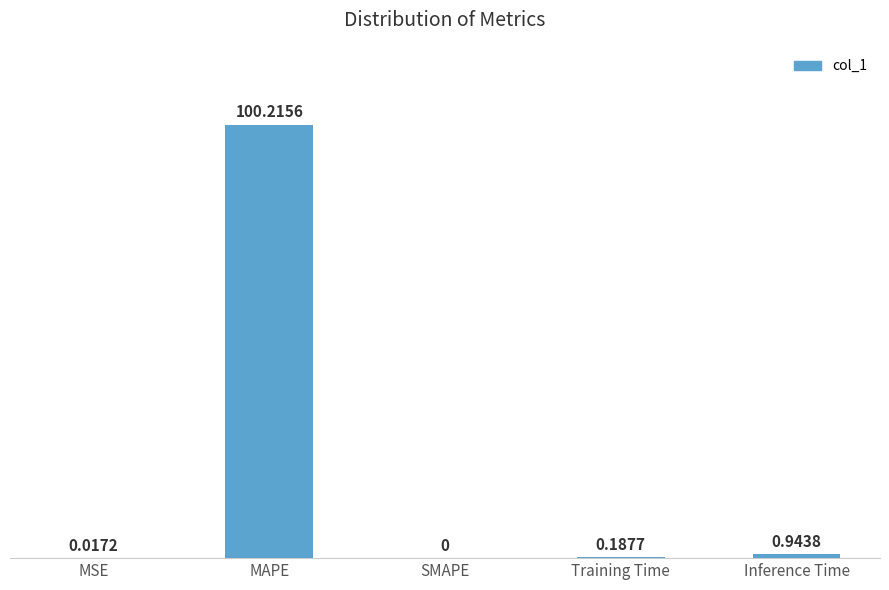

Count the number of categories in the chart.

5